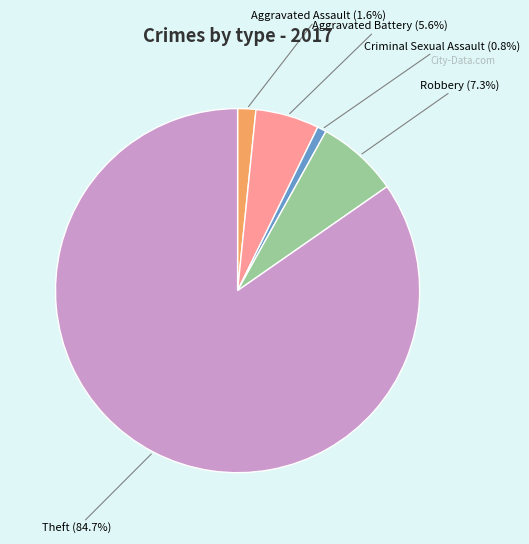

Between Theft and Aggravated Battery, which is larger?

Theft